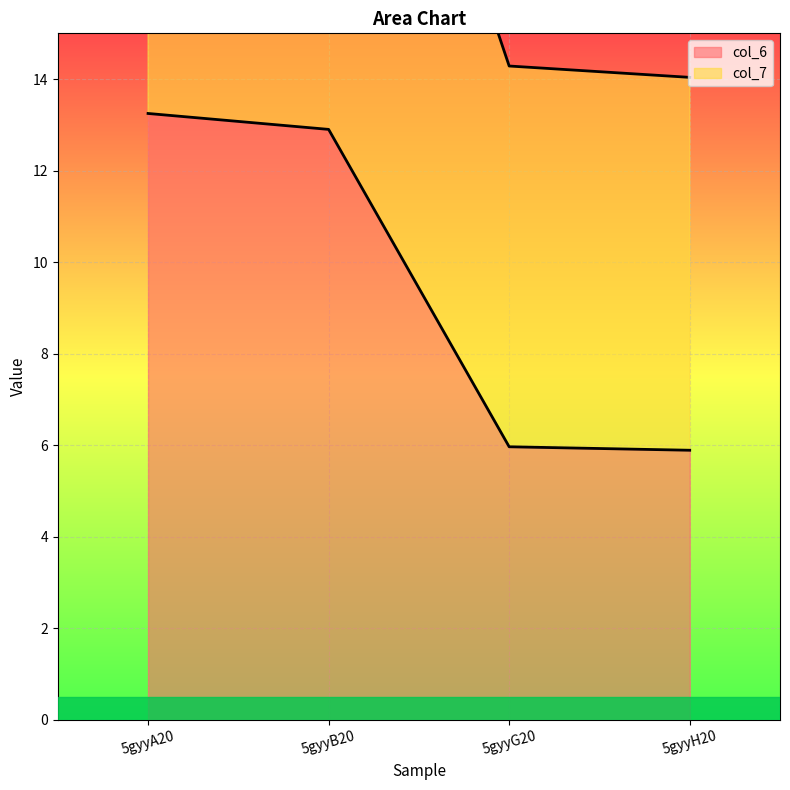

True or false: col_6 has more than 2 points higher than both neighbors.

False